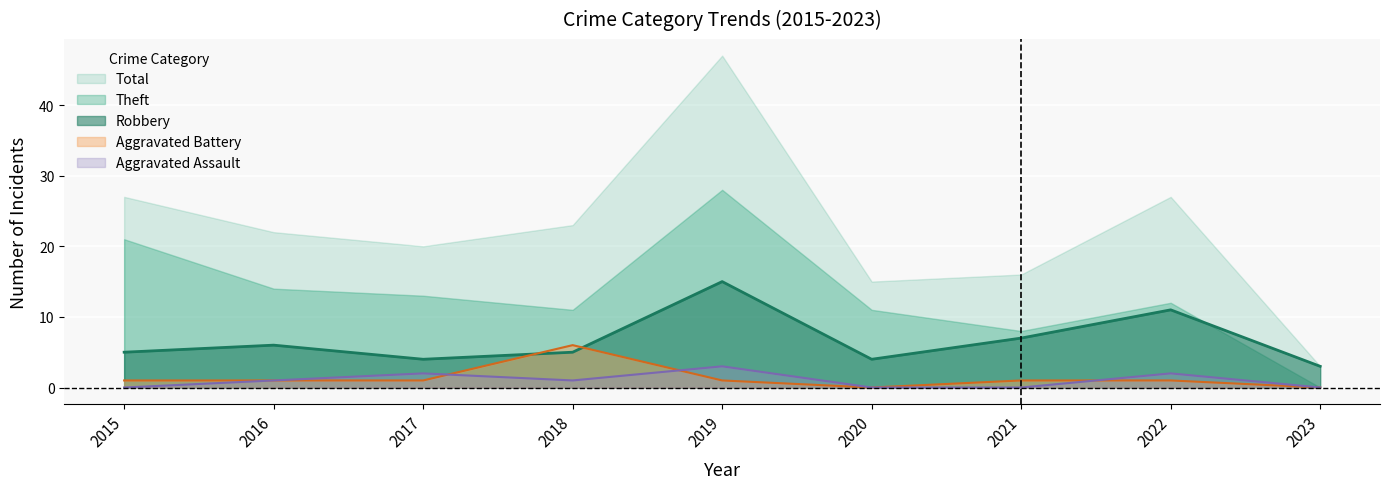

How many lines are shown in the chart?

5